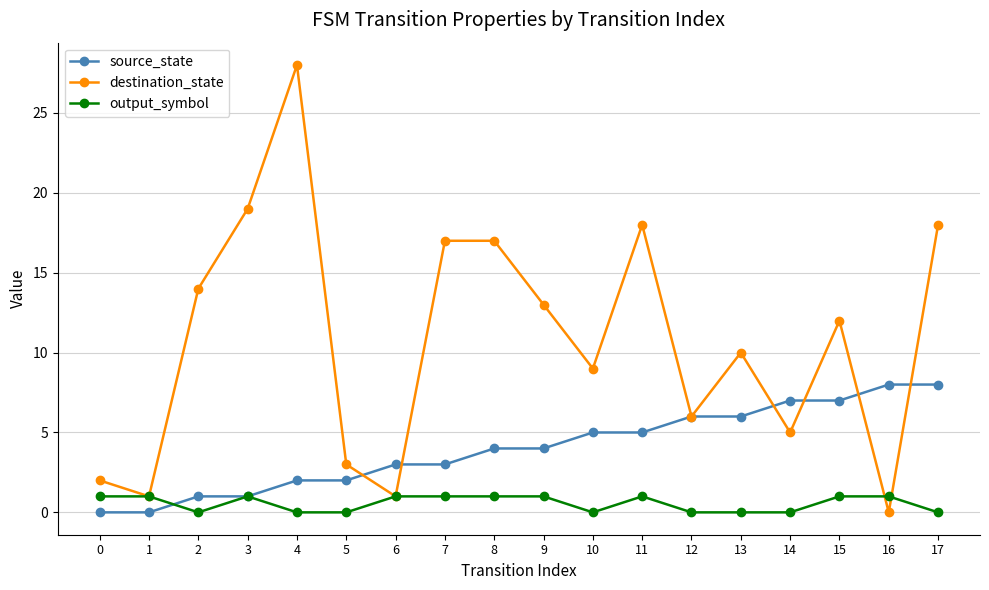

List the series in order of their peak value, lowest first.

output_symbol, source_state, destination_state